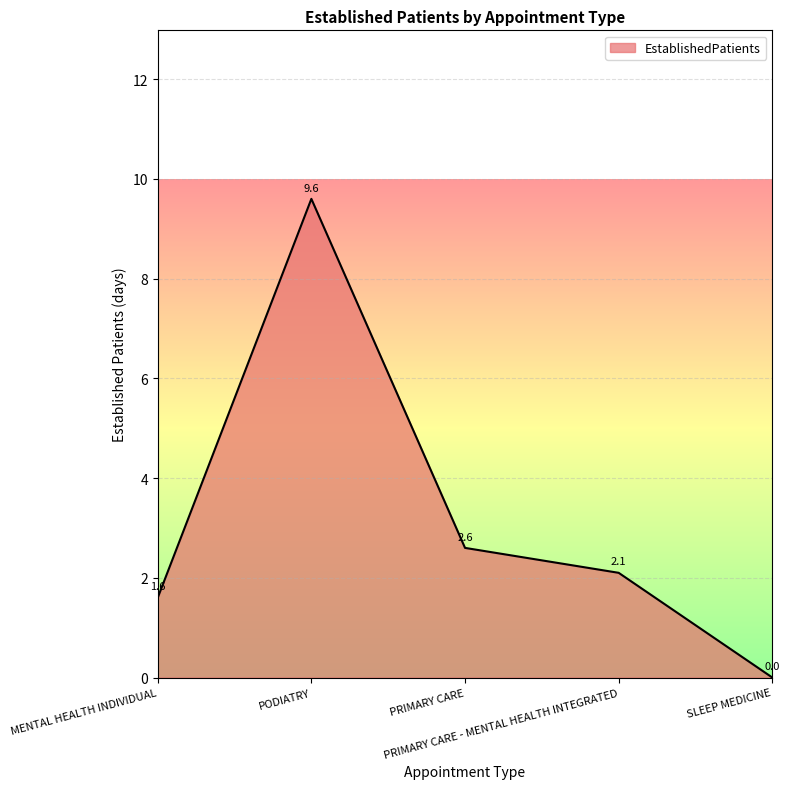

Does the chart display data point markers on the line(s)?

No